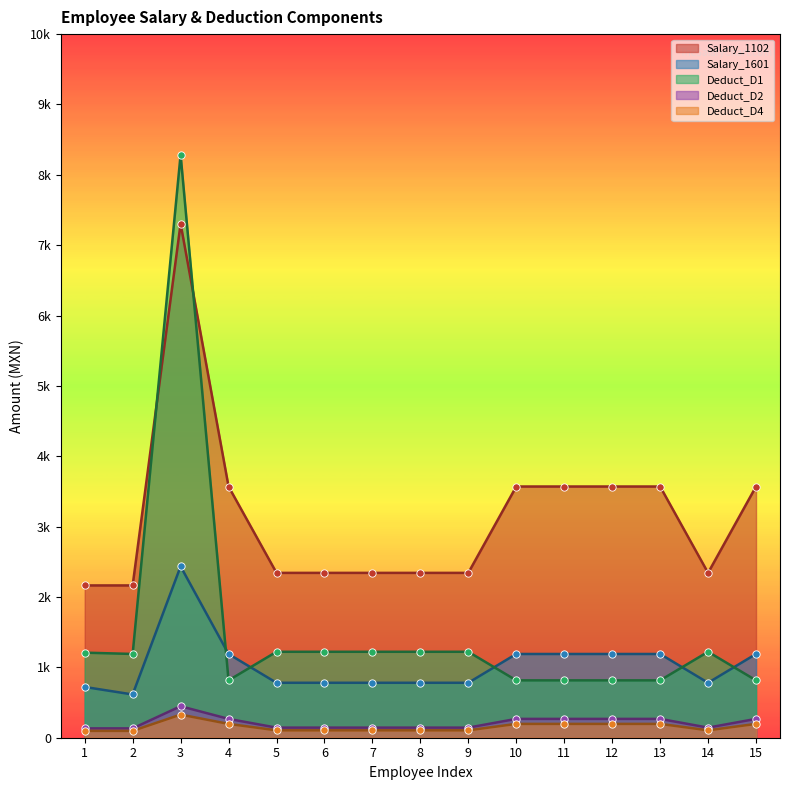

At how many categories does at least one series exceed 6813?

1